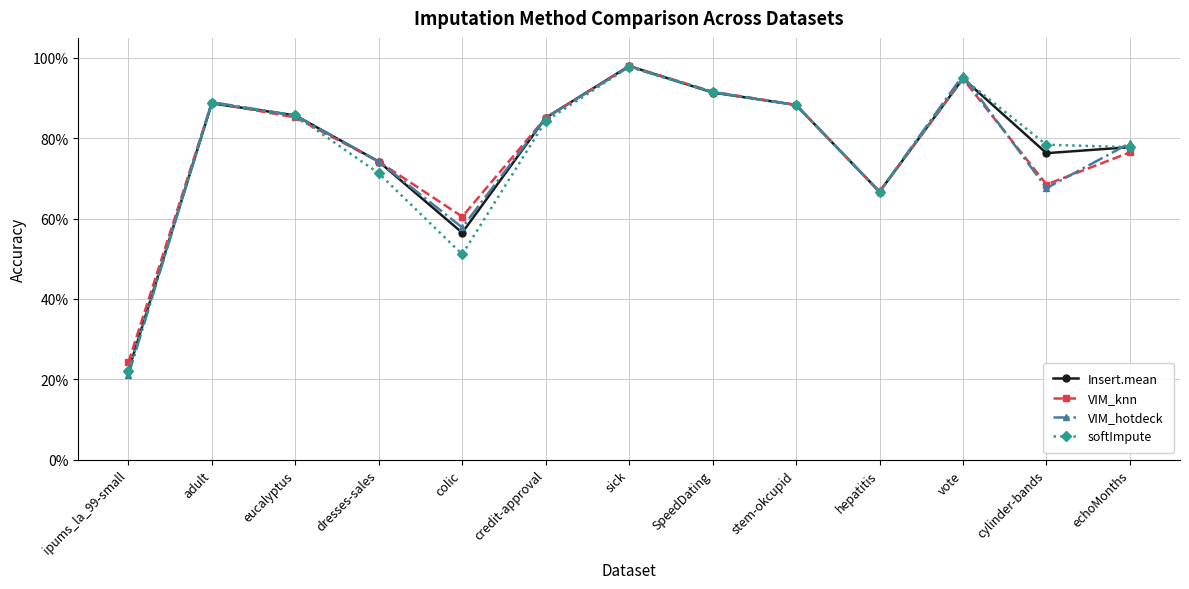

Which category has the lowest value in the VIM_knn series?

ipums_la_99-small